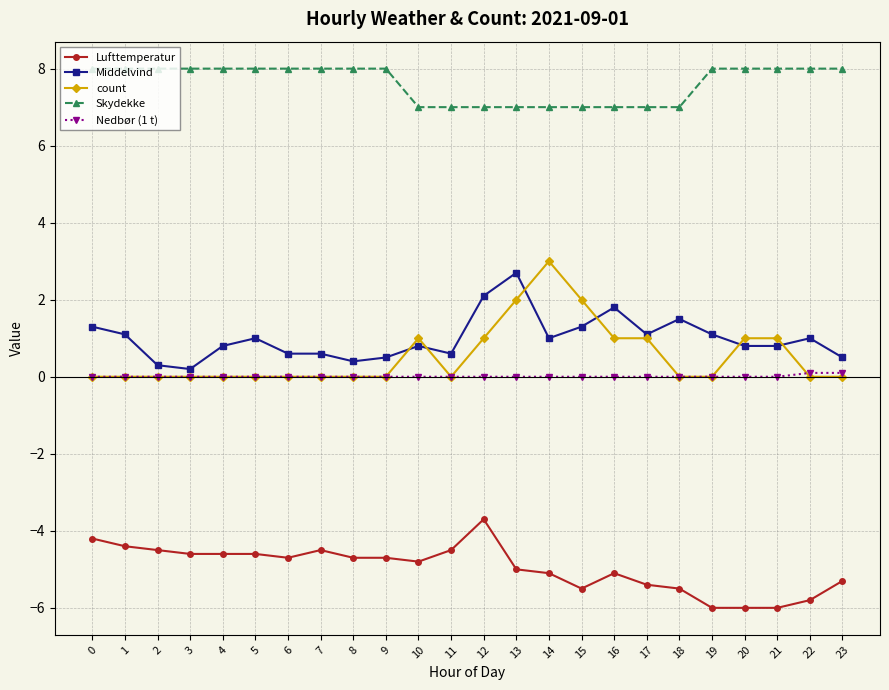

Which series changed the most between 1 and 13?

count